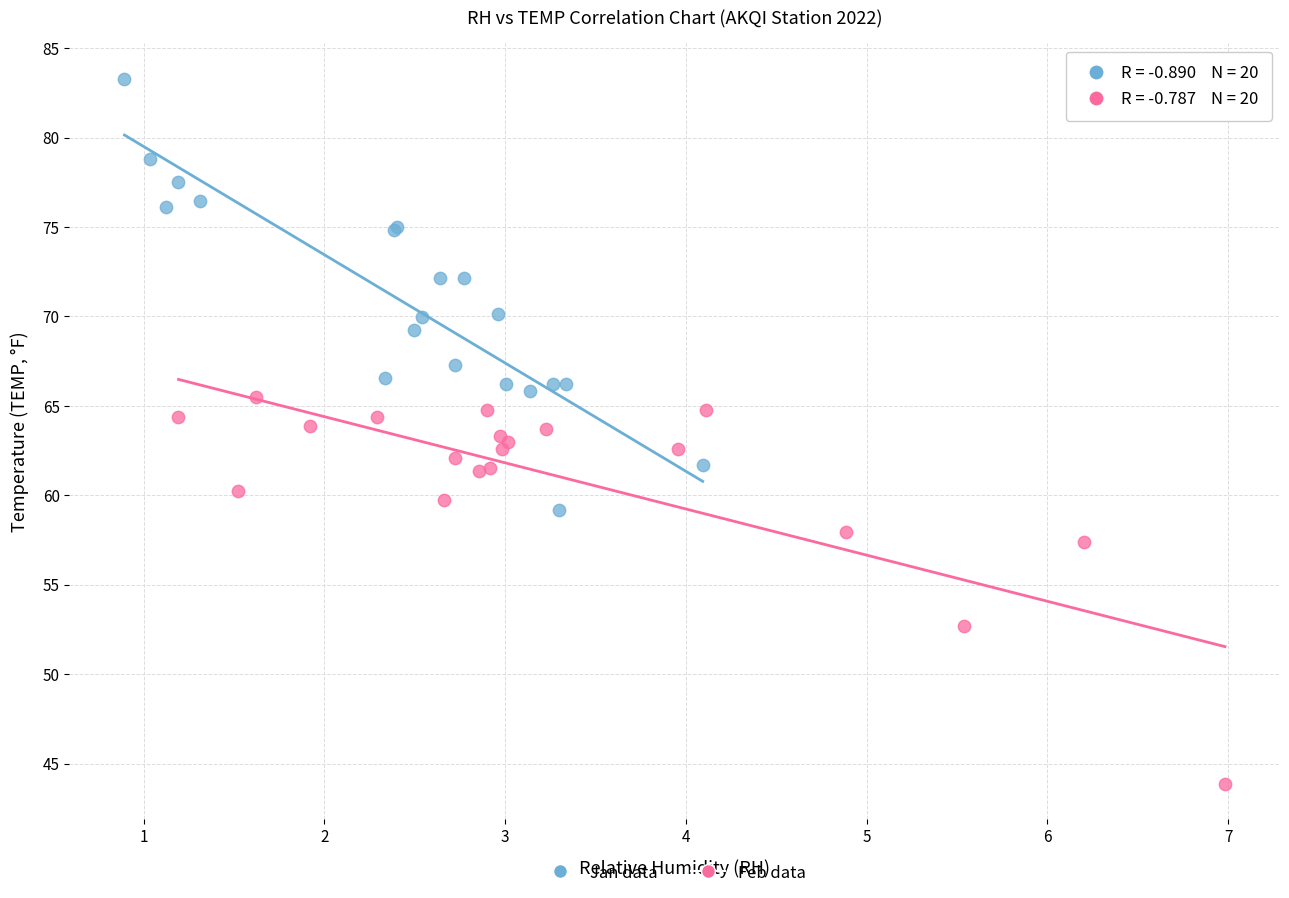

Which series reaches the minimum Y coordinate?

Feb data